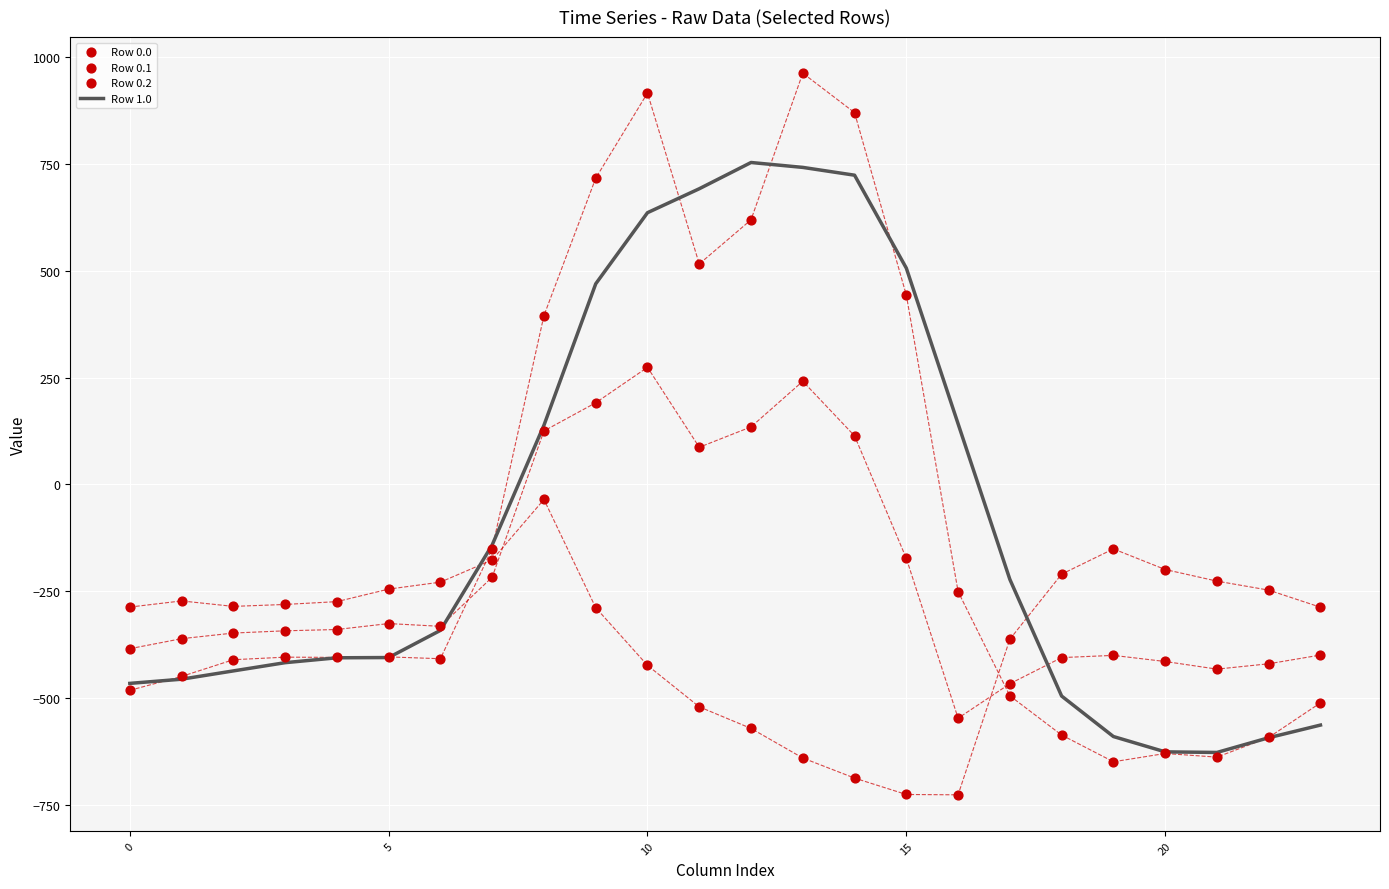

At which category is the sum across all series the highest?

10